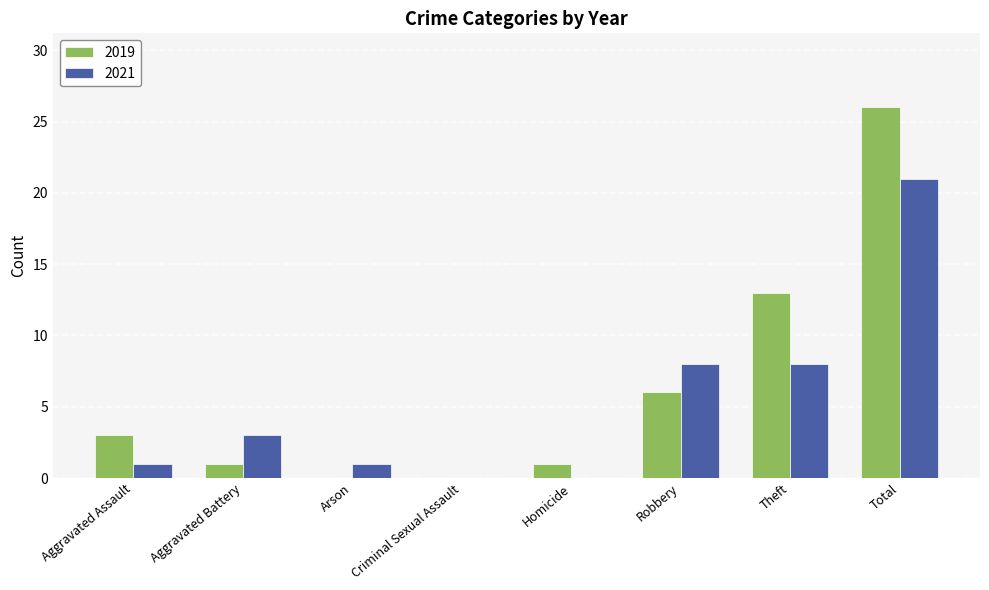

What is the sum of the 2019 values at Theft and Total?

39